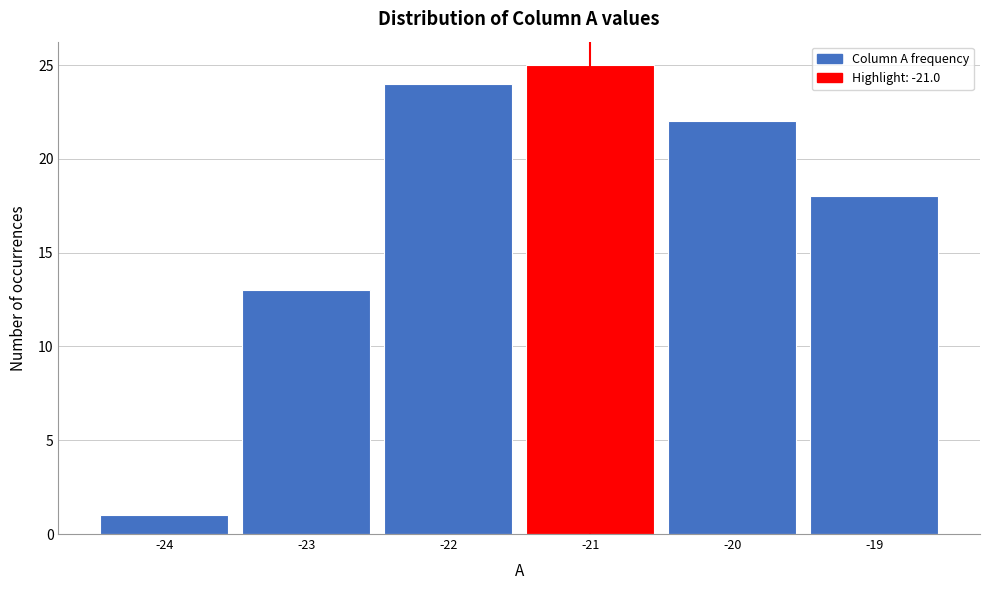

Which range on the x-axis has the tallest bar?

-21.5 to -20.5